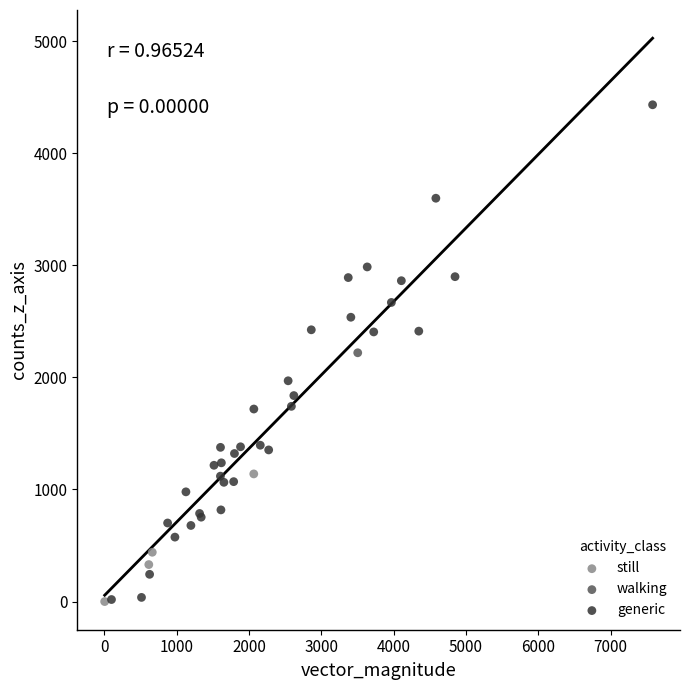

What are all the series names shown in the legend?

walking, still, generic